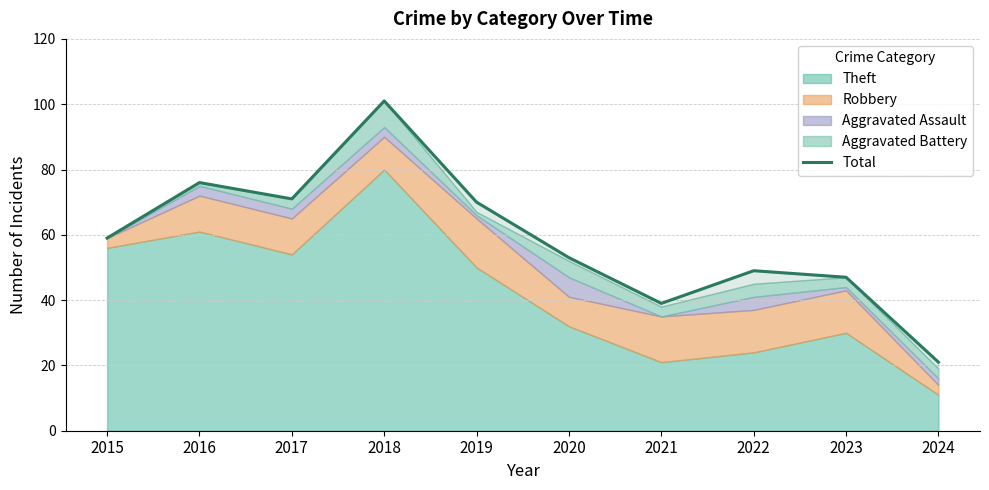

True or false: the data shows 47 at 2023.

True